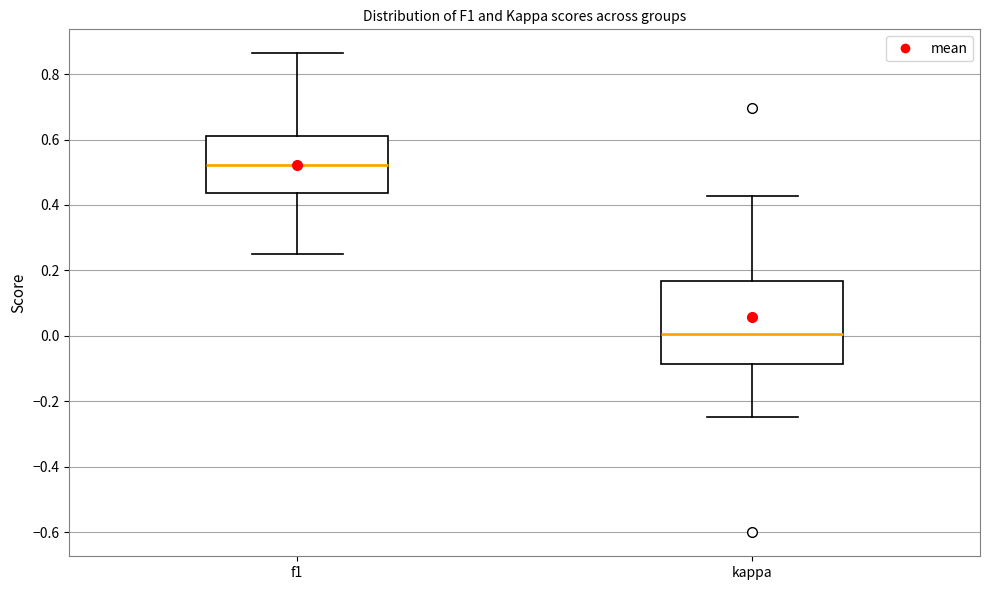

Reading left to right, read every box against the y-axis: the position of its median line, the range the box covers, and the ends of its whiskers. The values are not printed on the chart, so give them approximately, as read against the axis.

f1: median 0.52, box 0.44 to 0.62, whiskers 0.26 to 0.86
kappa: median 0.00, box -0.08 to 0.16, whiskers -0.24 to 0.42